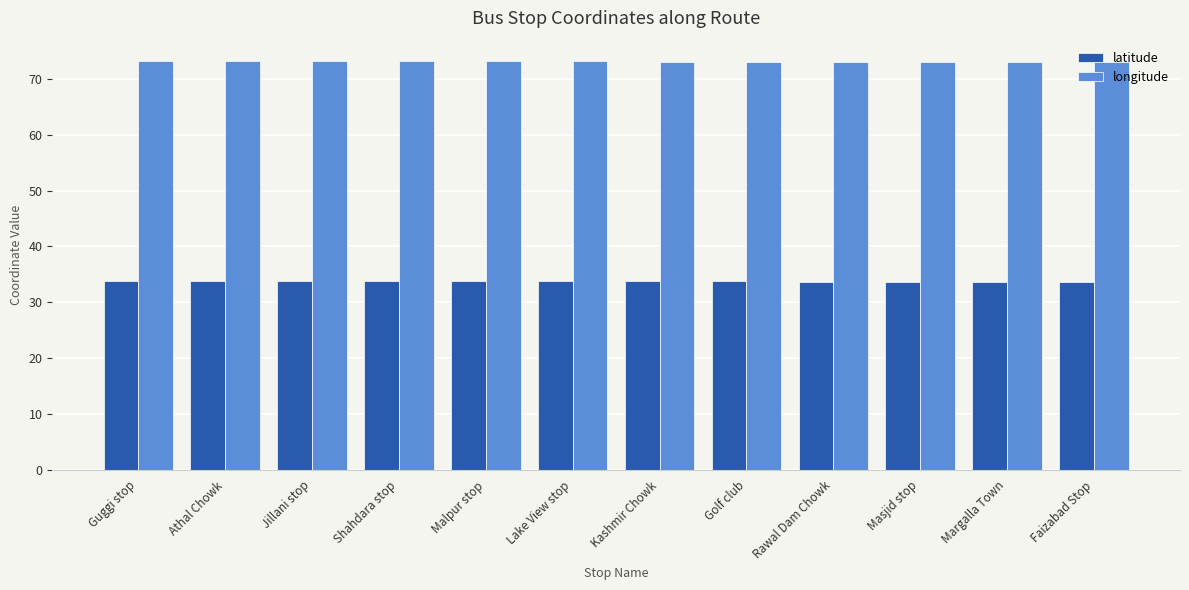

What is the average value of the longitude series?

73.1